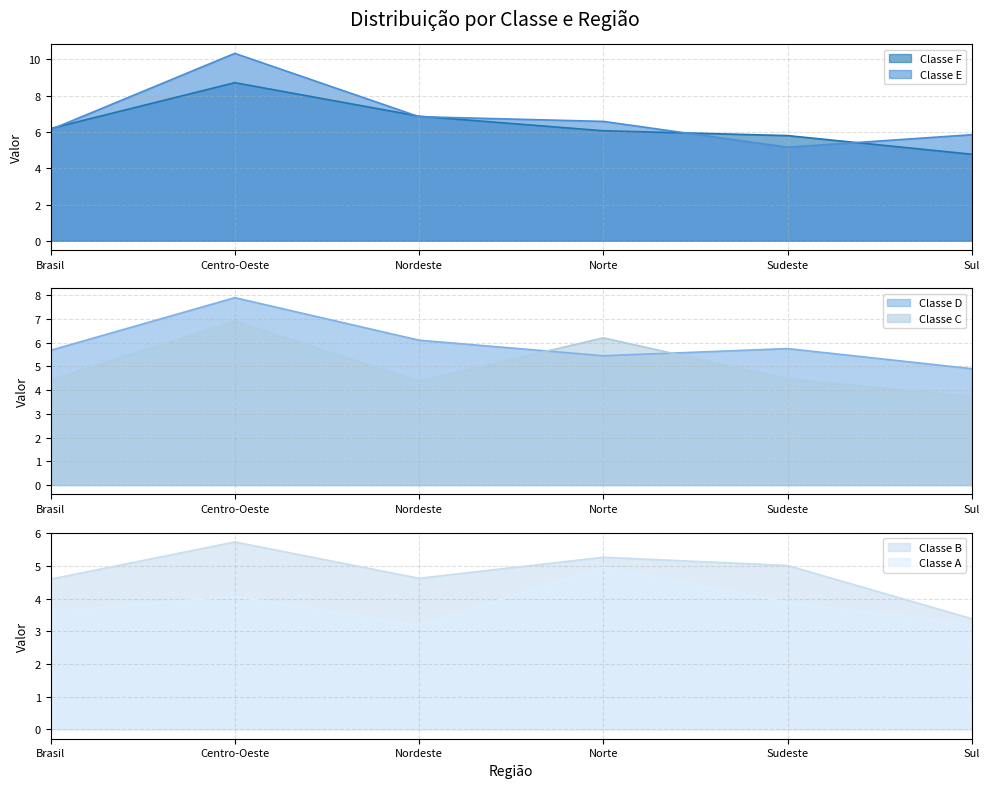

True or false: Classe A and Classe D cross at least once.

False